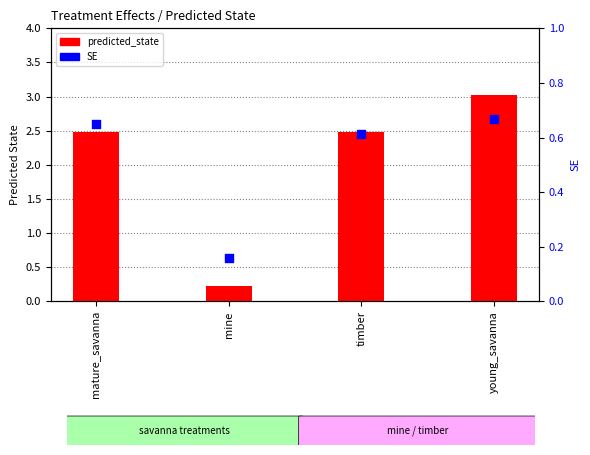

Which series has the largest total across all categories?

predicted_state